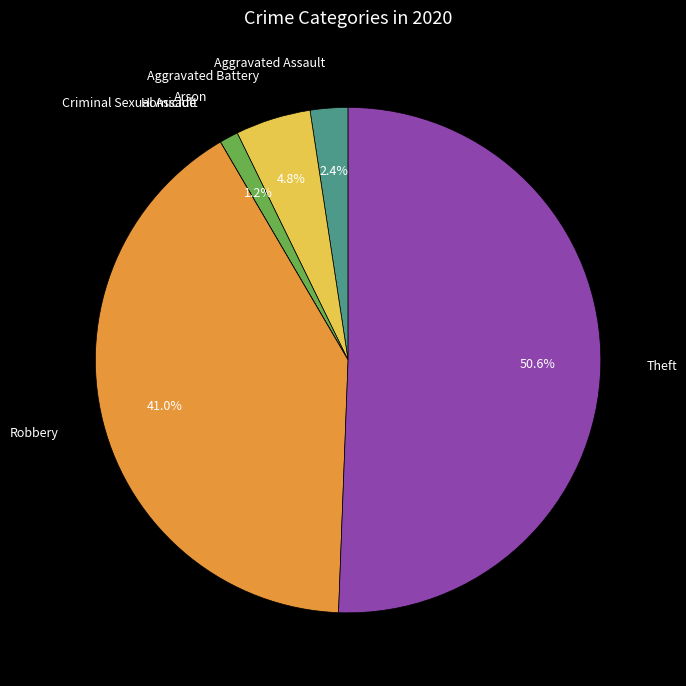

To the nearest percent, what is the difference between the largest and smallest slice percentages?

51%